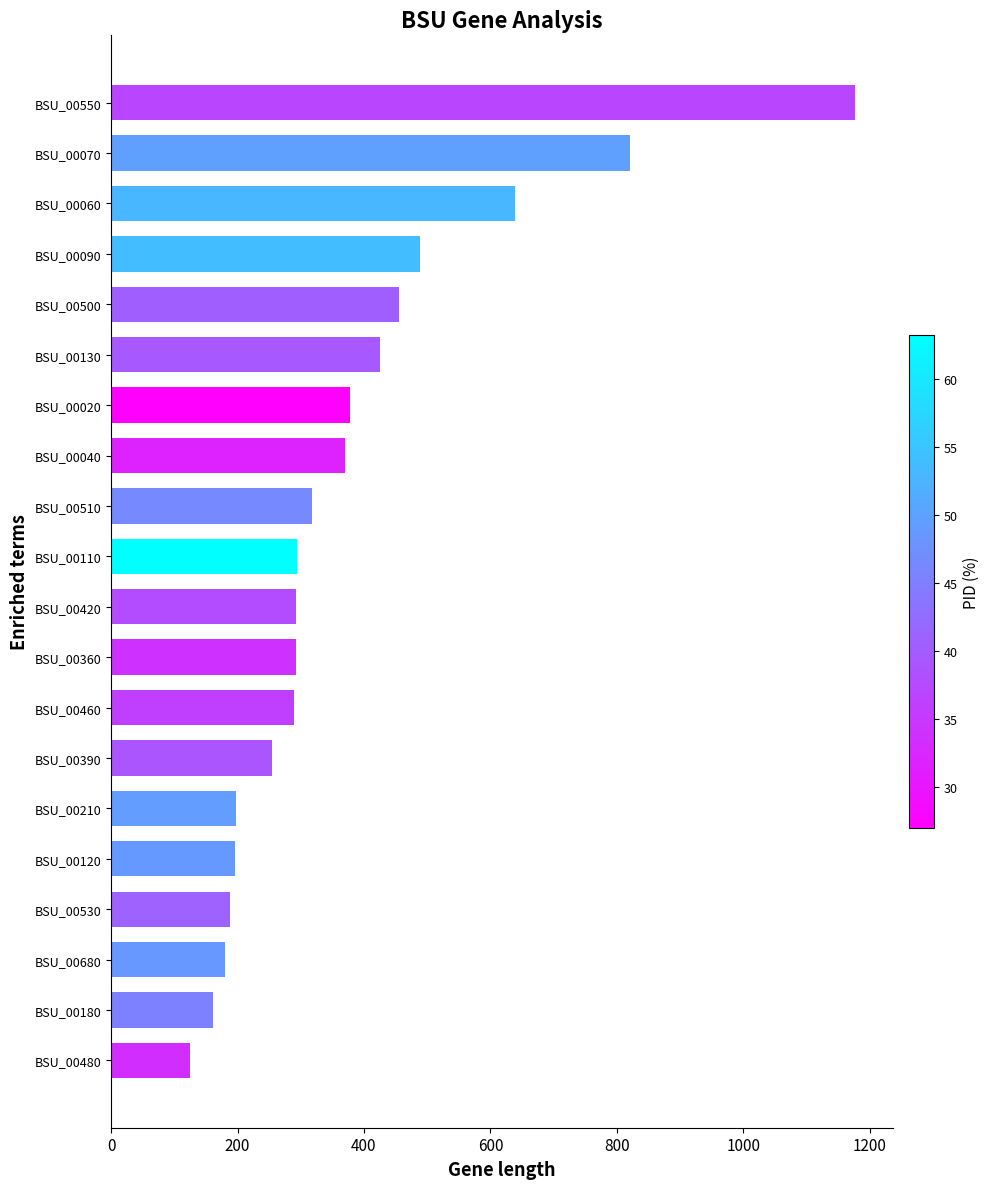

What is the value of the 9th bar from the top?

317